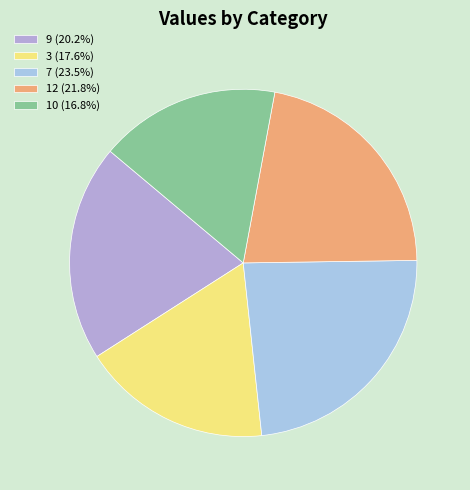

Which category has the biggest portion of the pie?

7